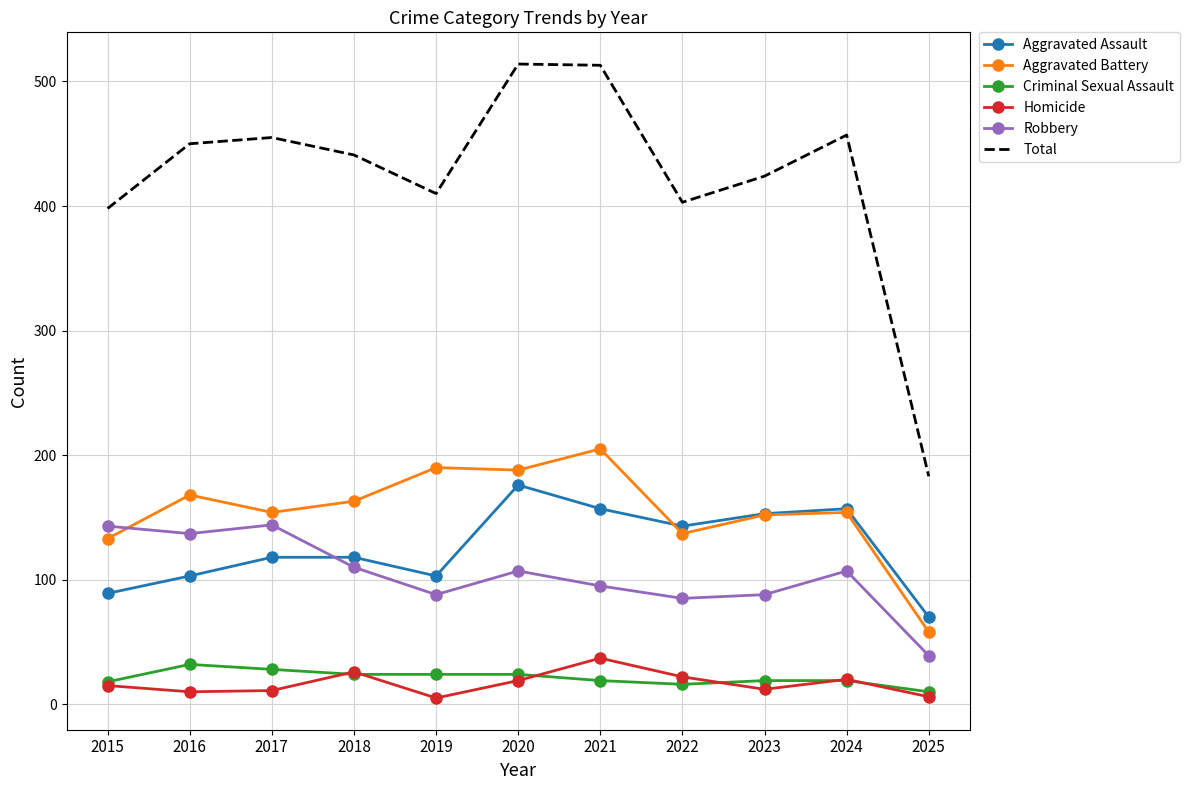

The Aggravated Assault series shows 106 at 2025. True or false?

False